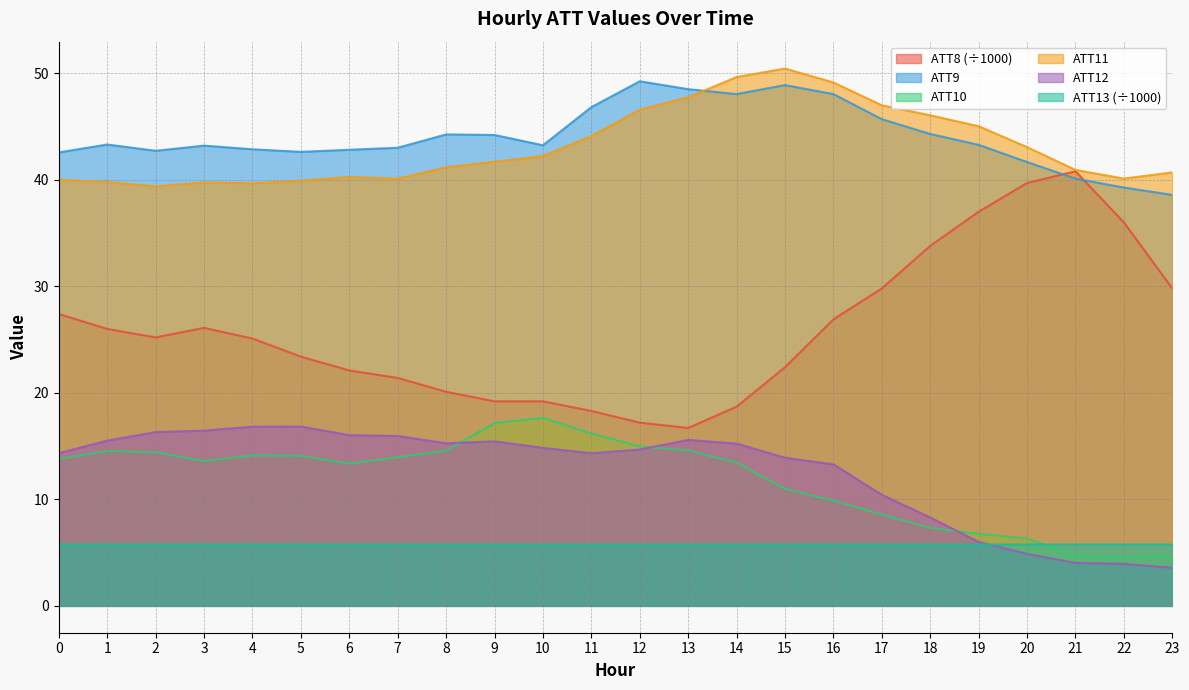

Which series changed the most between 8 and 15?

ATT11